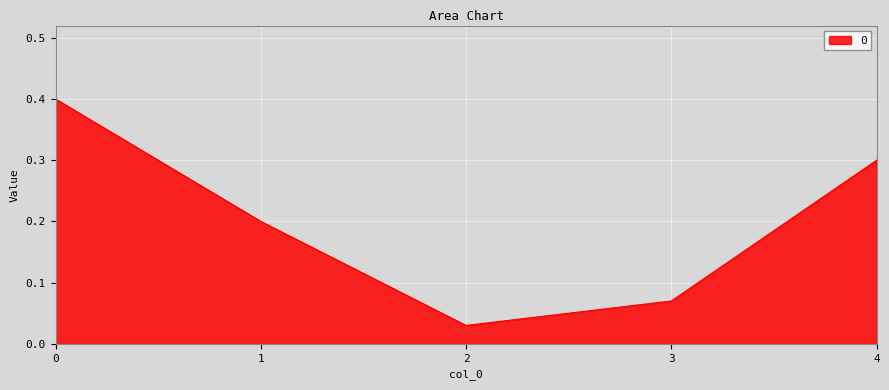

Read the value at 4.

0.3